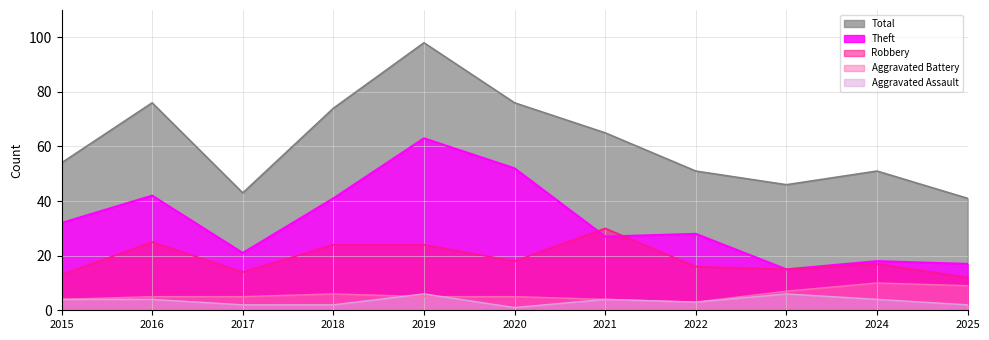

At which category is the sum across all series the highest?

2019